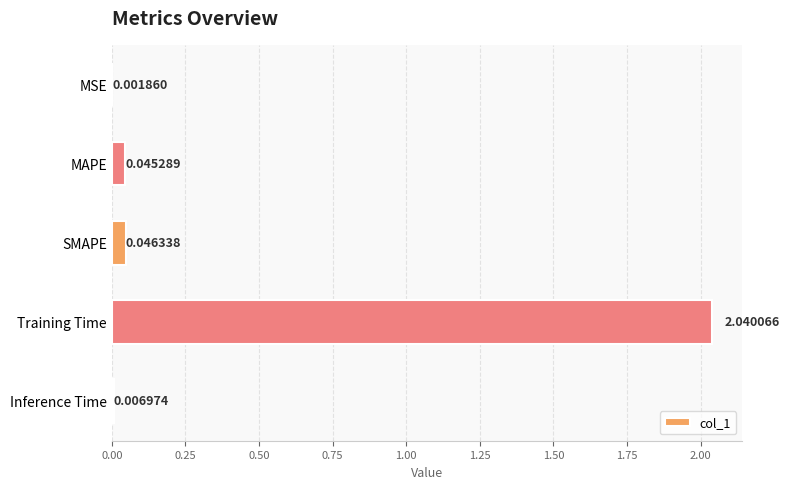

At which category does the chart reach its peak across all series?

Training Time